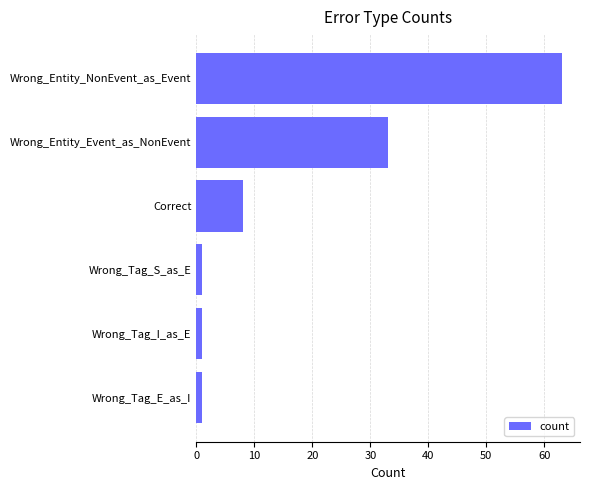

What is the maximum value shown in the chart?

63